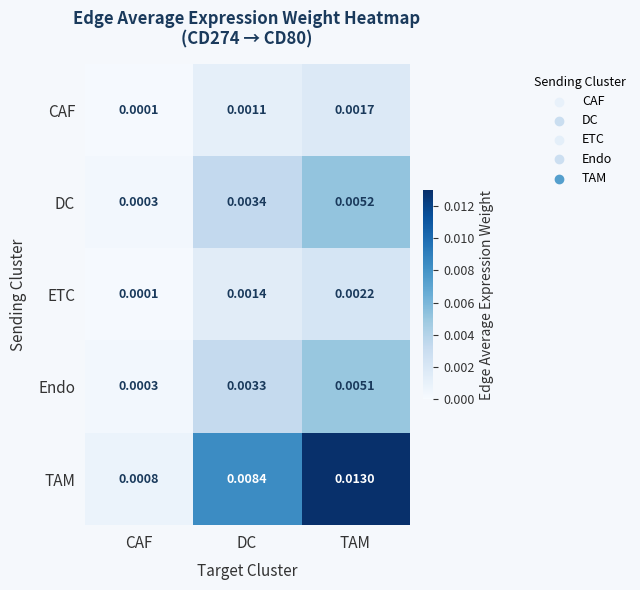

At which label is Endo closest to 0?

CAF